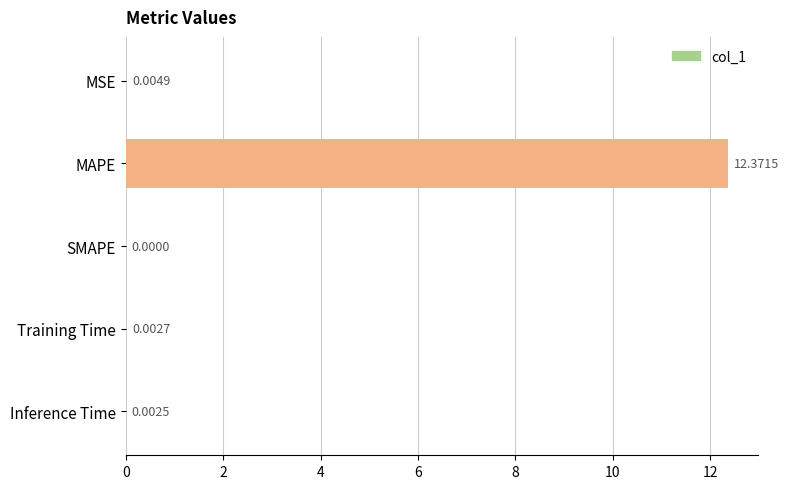

Count the number of data series in this chart.

1